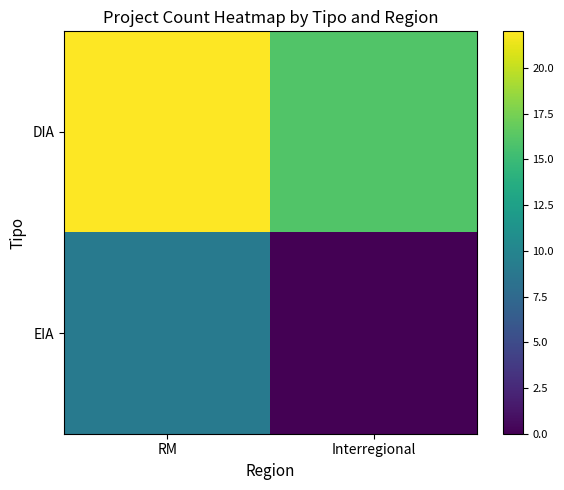

Reading left to right, list all the values displayed in this chart.

DIA: RM=22	Interregional=16
EIA: RM=9	Interregional=0